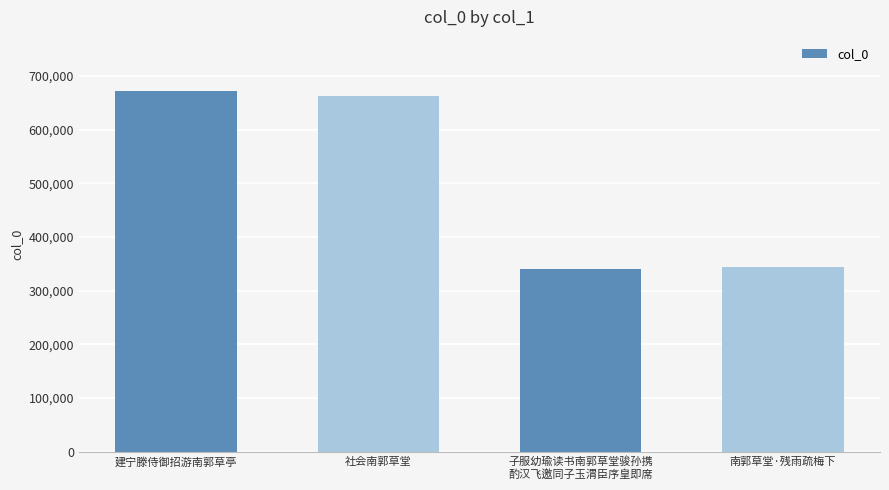

The chart shows a value of 391757 at 社会南郭草堂. True or false?

False